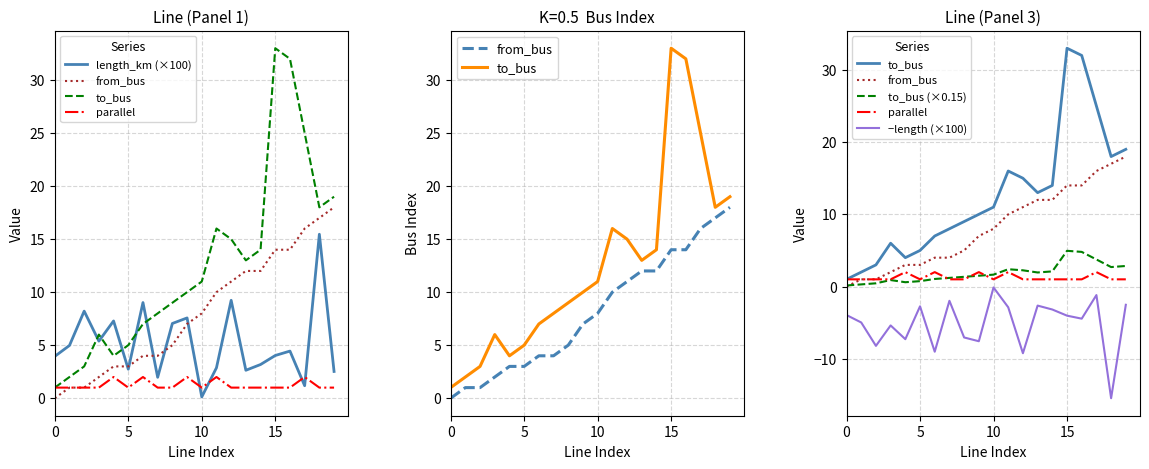

Which series has the largest range (max minus min)?

to_bus